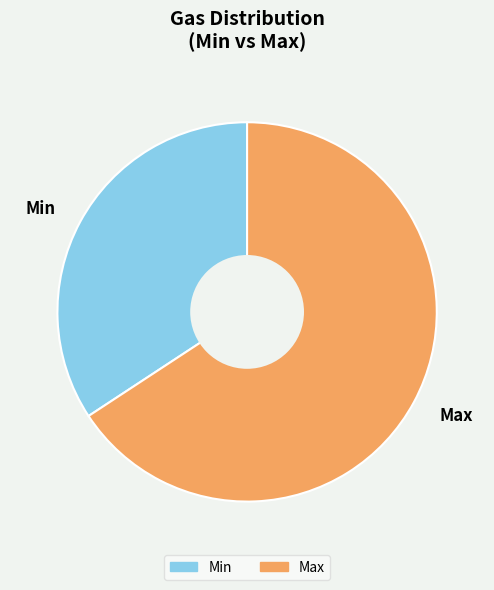

Combined, do Min and Max account for over 50%?

Yes